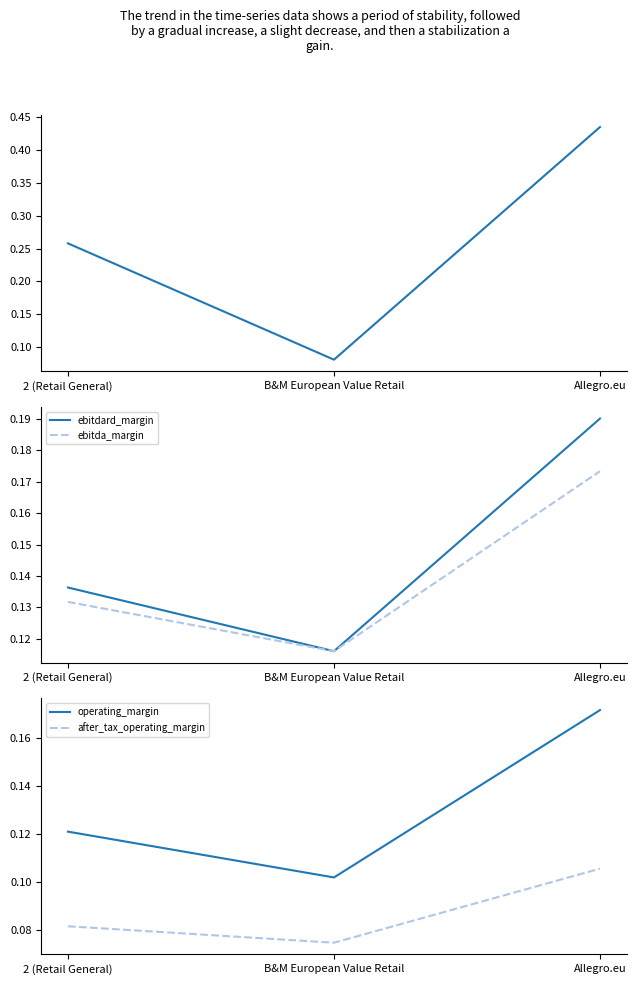

Rank the series by their maximum value, from lowest to highest.

after_tax_operating_margin, operating_margin, ebitda_margin, ebitdard_margin, expected_growth_eps_next_5_years